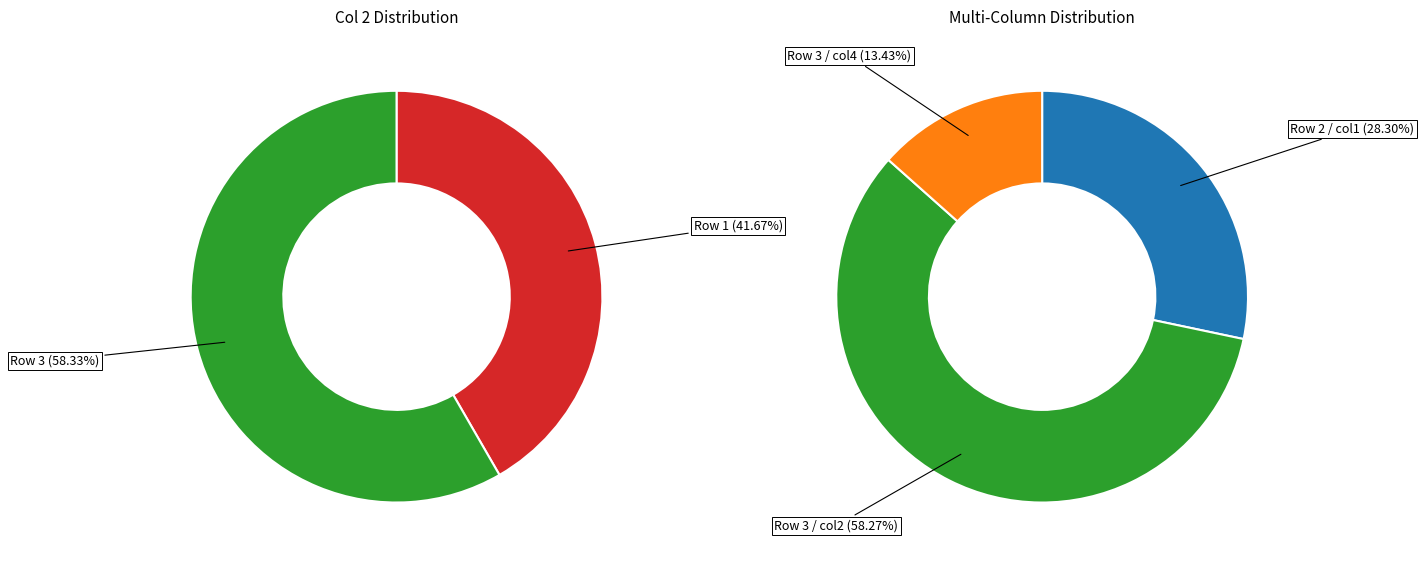

What is the total percentage of 3 and 1?

100.0%